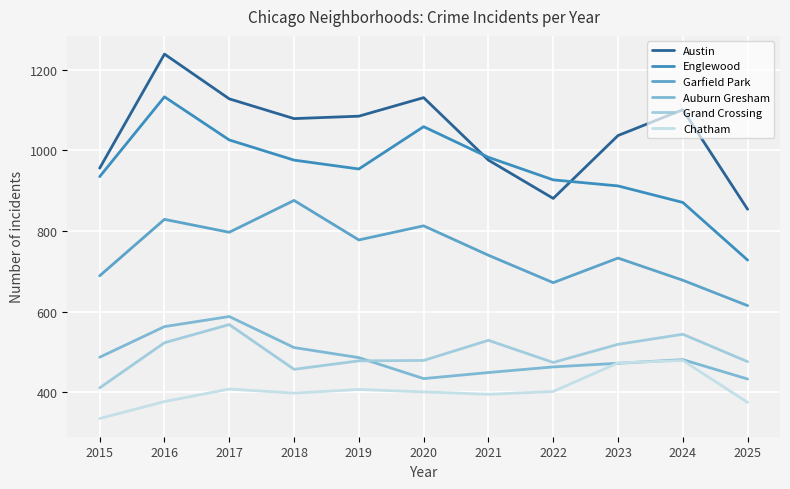

Reading right to left, transcribe all the data shown in this chart.

Austin: 854	1101	1037	881	976	1131	1085	1079	1128	1239	956
Englewood: 728	871	912	927	983	1059	954	976	1026	1133	935
Garfield Park: 615	678	733	672	740	813	778	876	797	829	689
Auburn Gresham: 433	481	472	463	449	434	486	511	588	563	487
Grand Crossing: 476	544	519	474	529	479	478	457	568	523	411
Chatham: 375	479	473	402	395	401	407	398	408	377	335